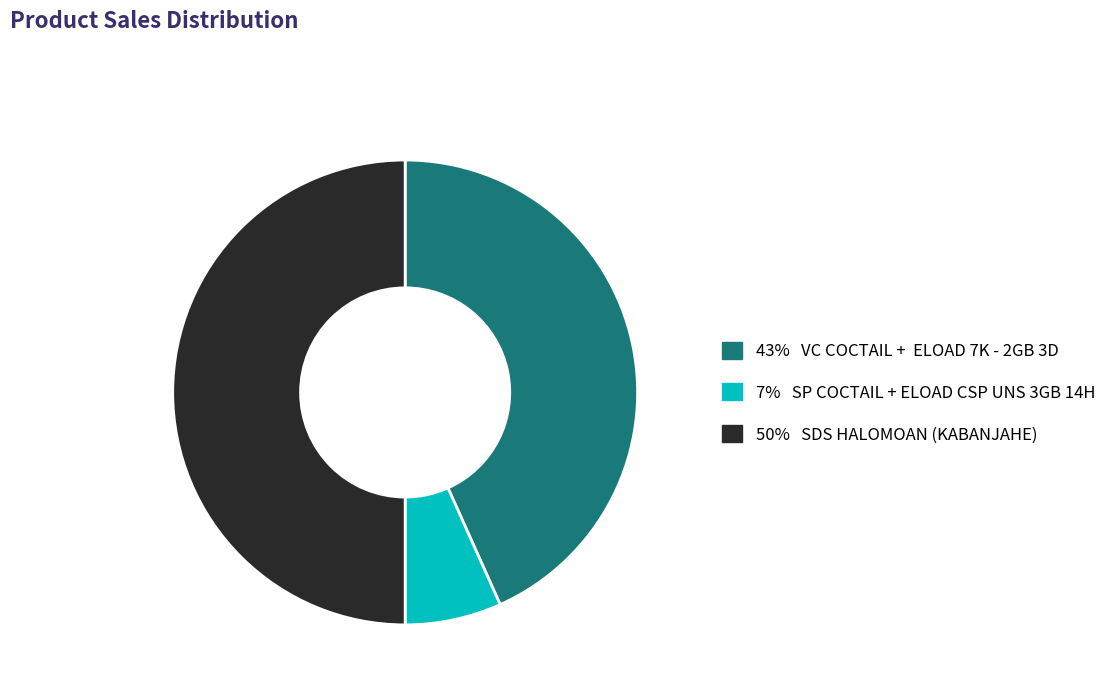

What is the largest slice in the pie chart?

SDS HALOMOAN (KABANJAHE)